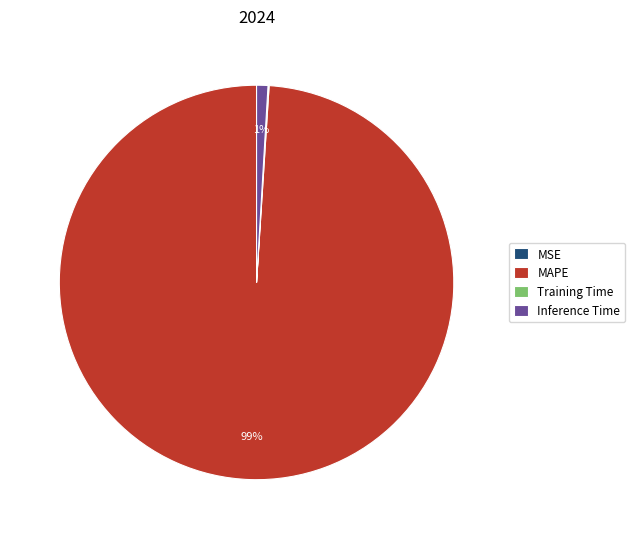

To the nearest percent, what percentage of the pie is Inference Time?

1%